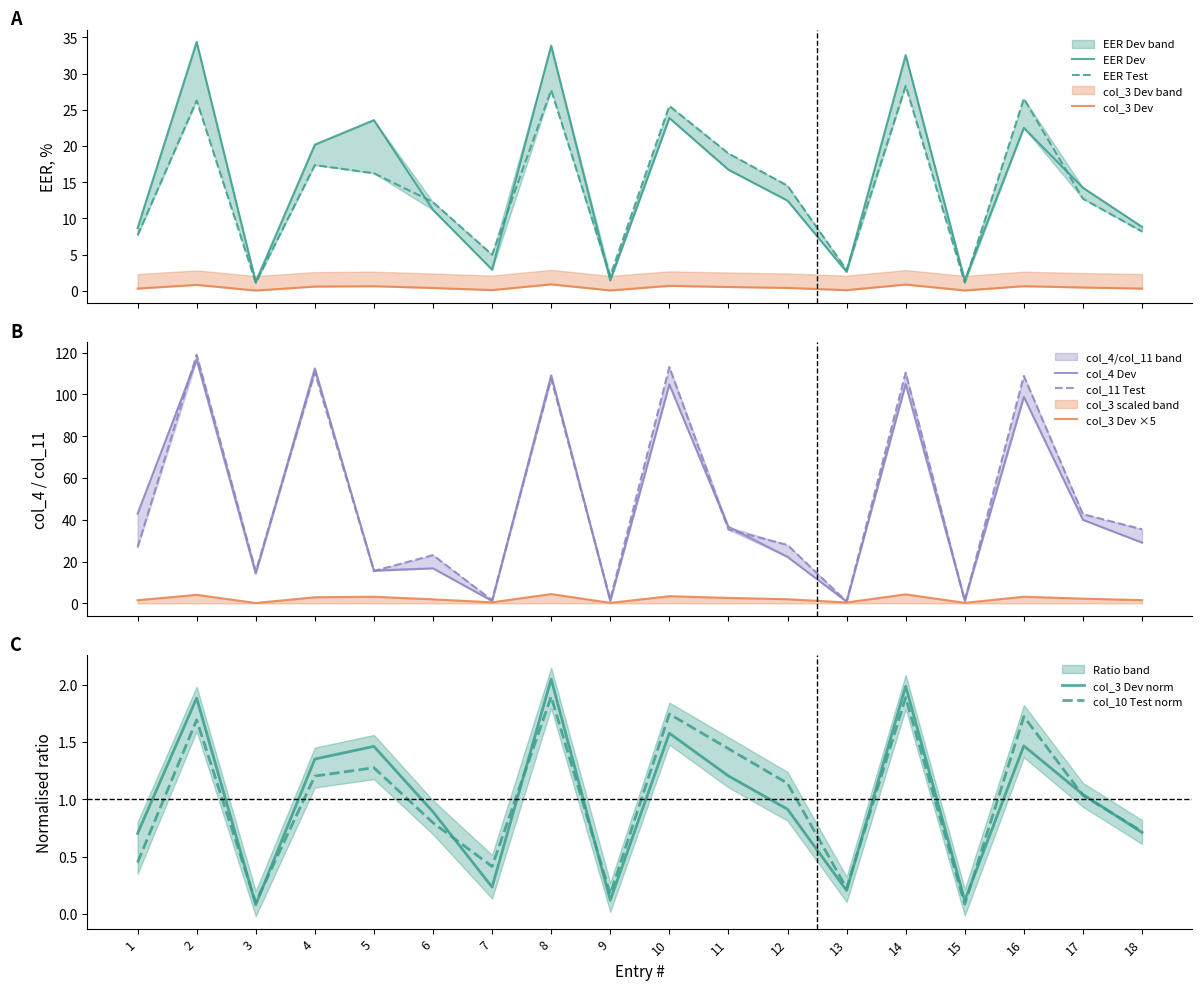

What are all the series names shown in the legend?

EER_dev, col_3_dev, col_4_dev, EER_test, col_10_test, col_11_test